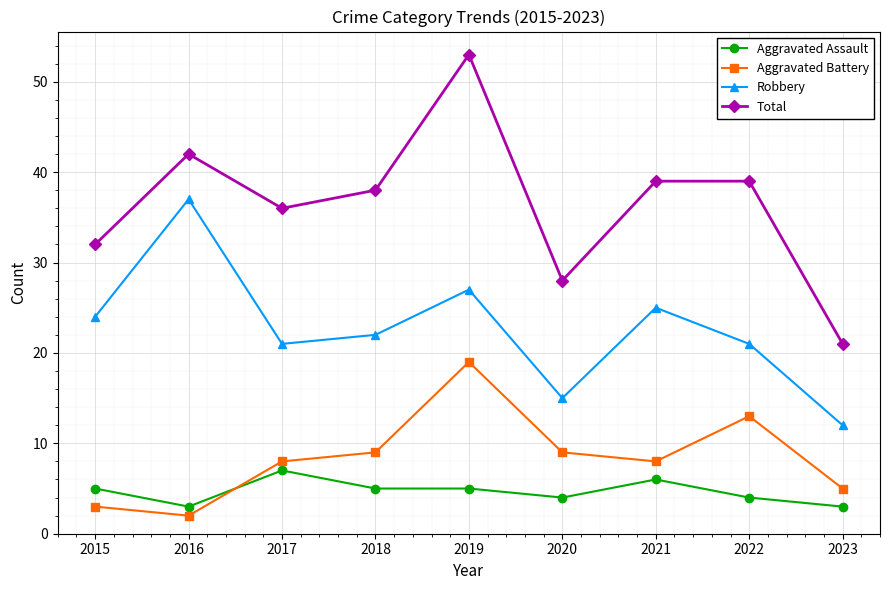

What is the value of the Aggravated Battery point at the 6th from the left?

9